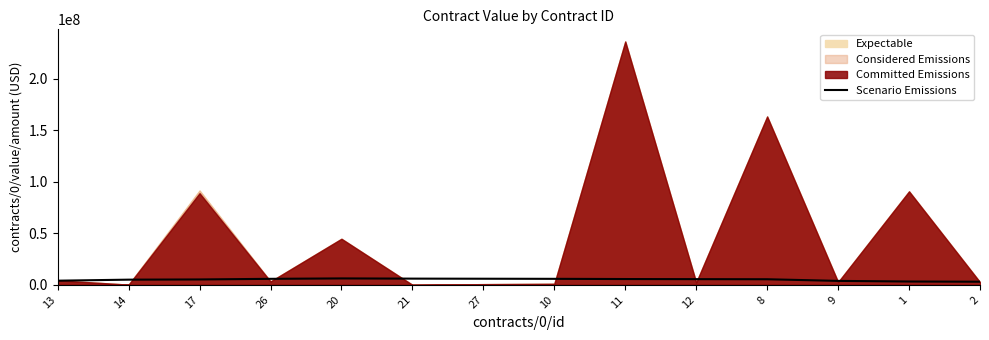

The chart shows a value of 2889913 at 20. True or false?

False